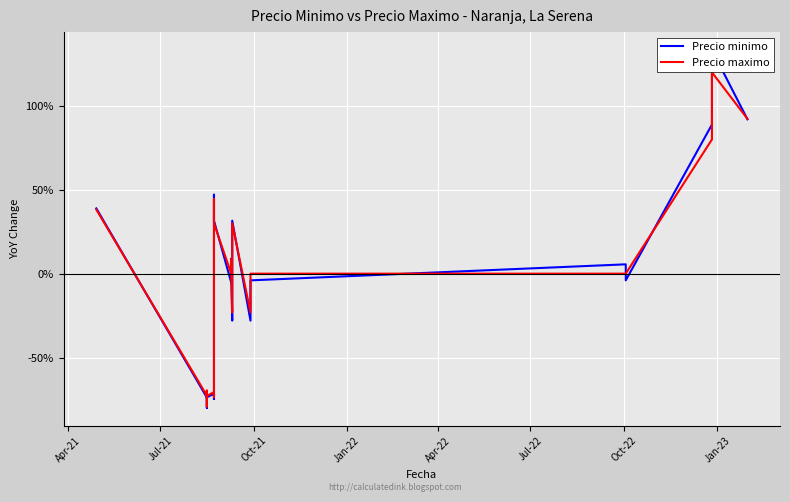

What is the label of the 6th point from the left?

Jul-22